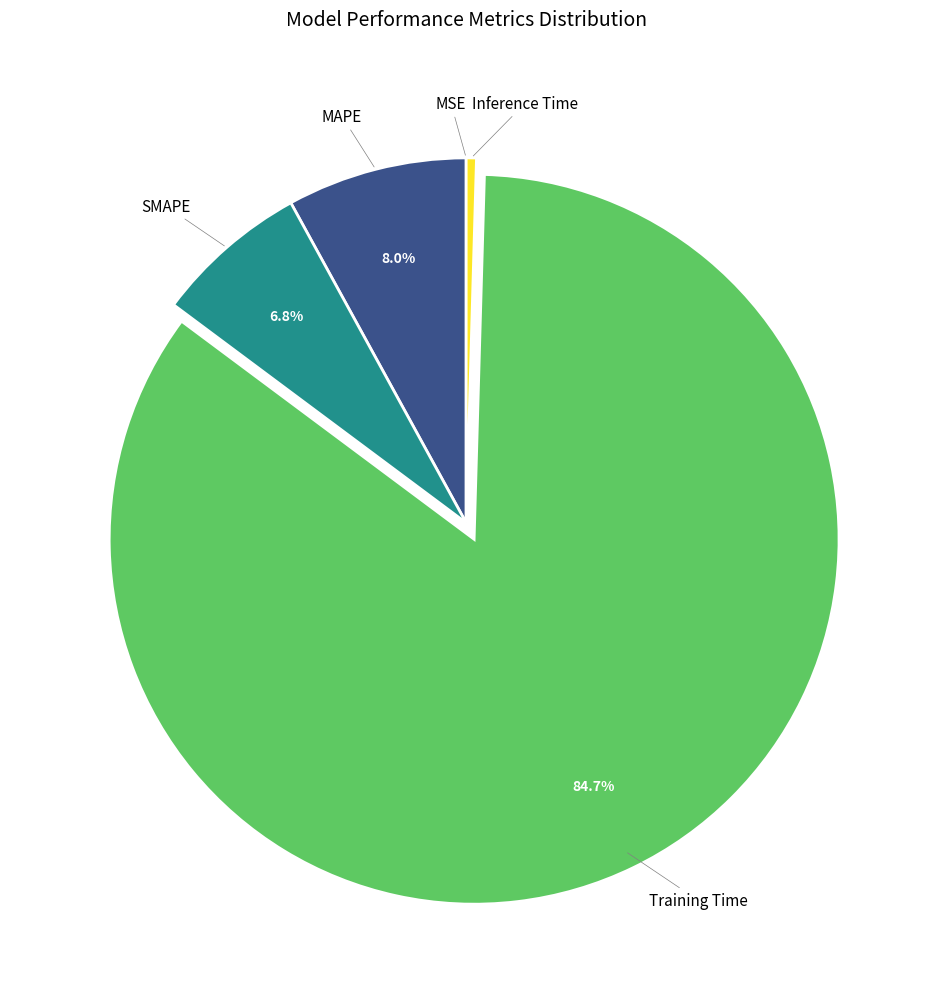

Is there a majority slice in this chart?

Yes